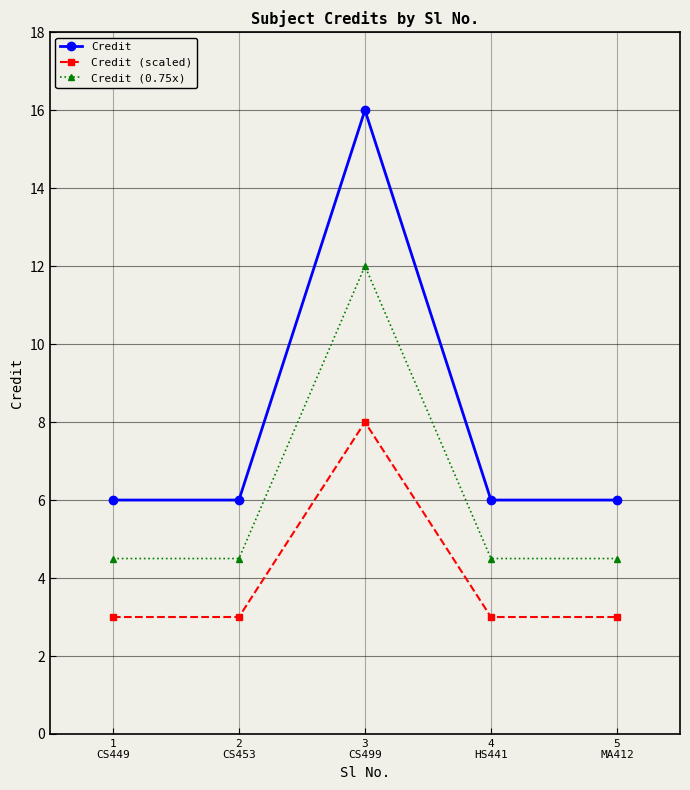

True or false: Credit (0.75x) has a value of 12.0 at 3
CS499.

True